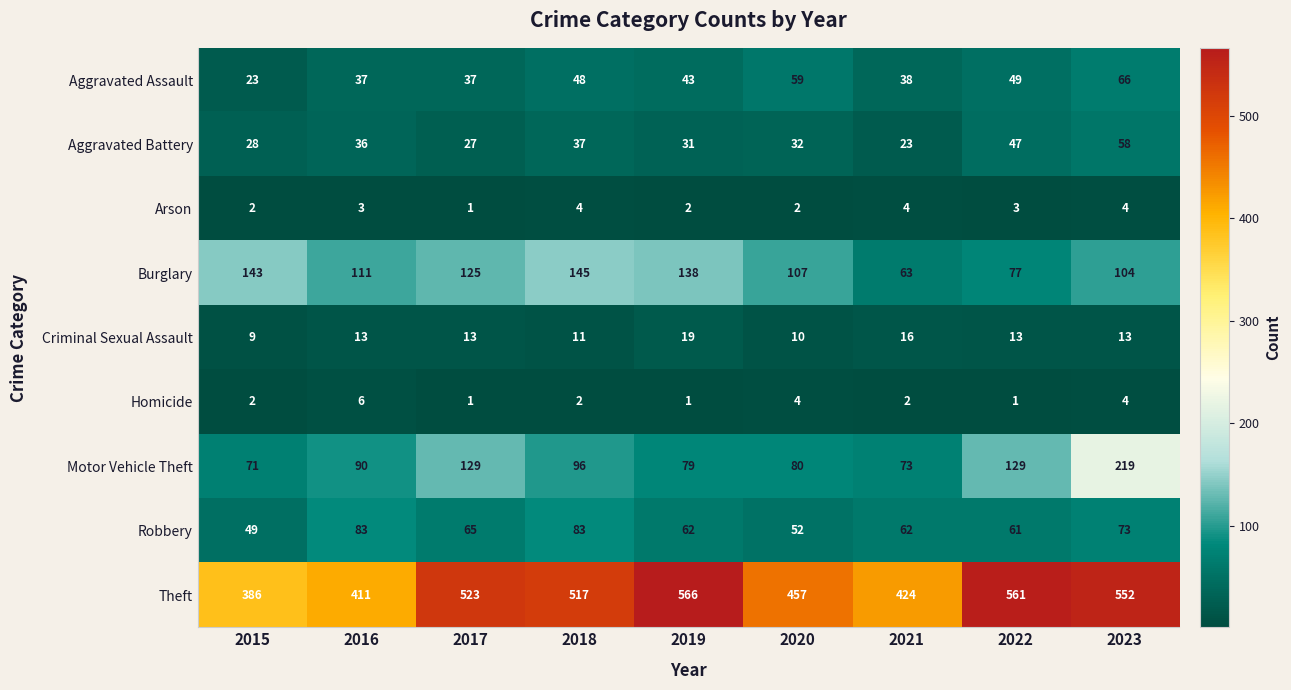

The value of Arson at 2020 is 2. True or false?

True